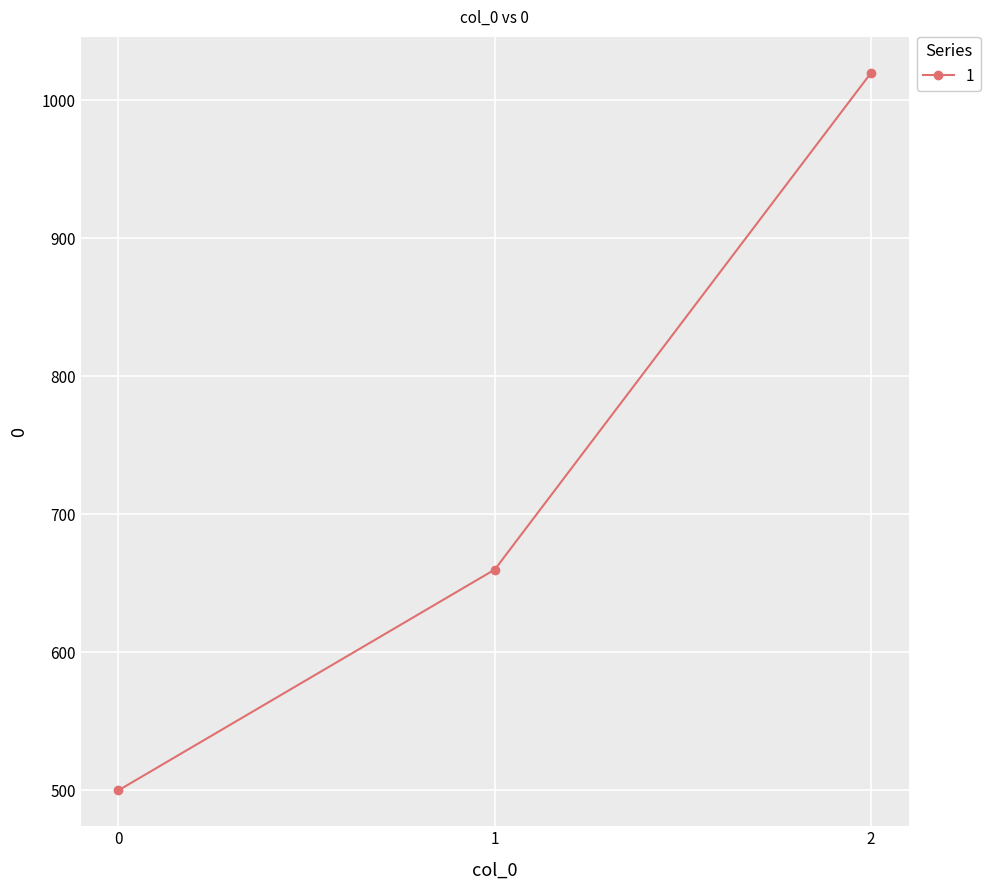

What is the minimum value shown in the chart?

500